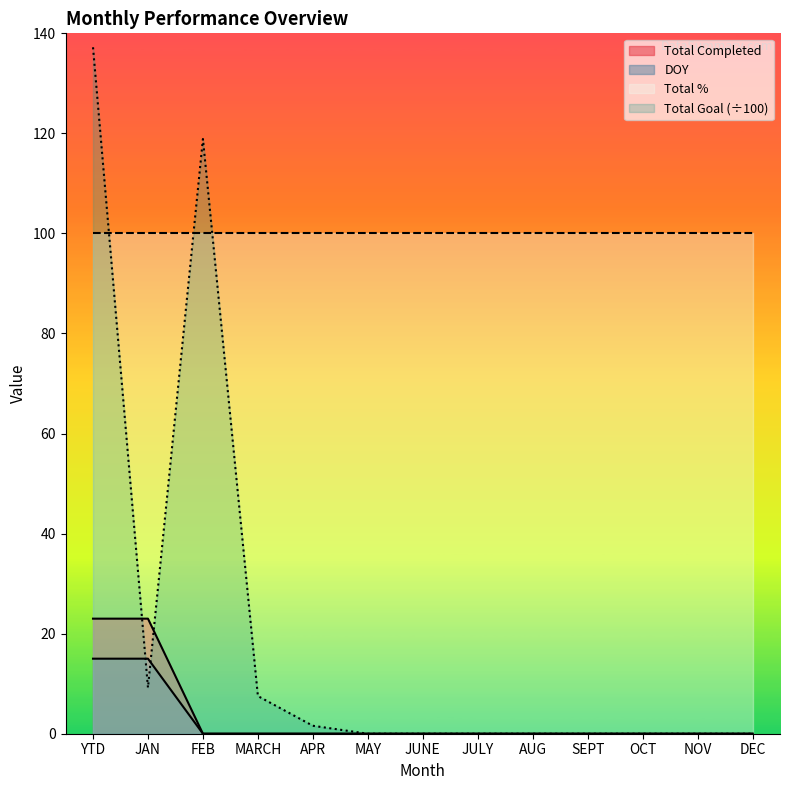

What is the label of the 5th point from the left?

APR